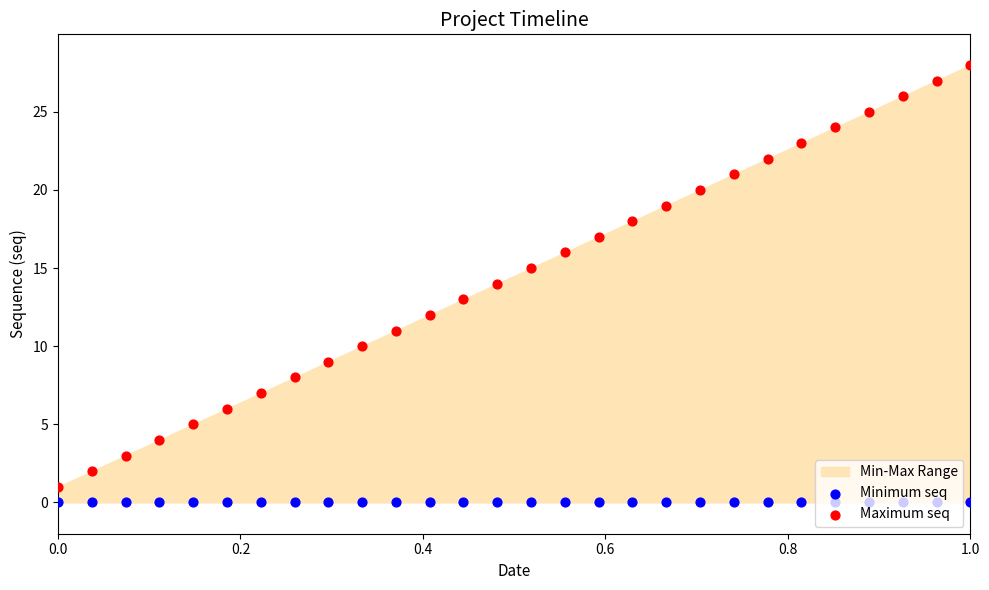

At how many categories does at least one series exceed 3?

25